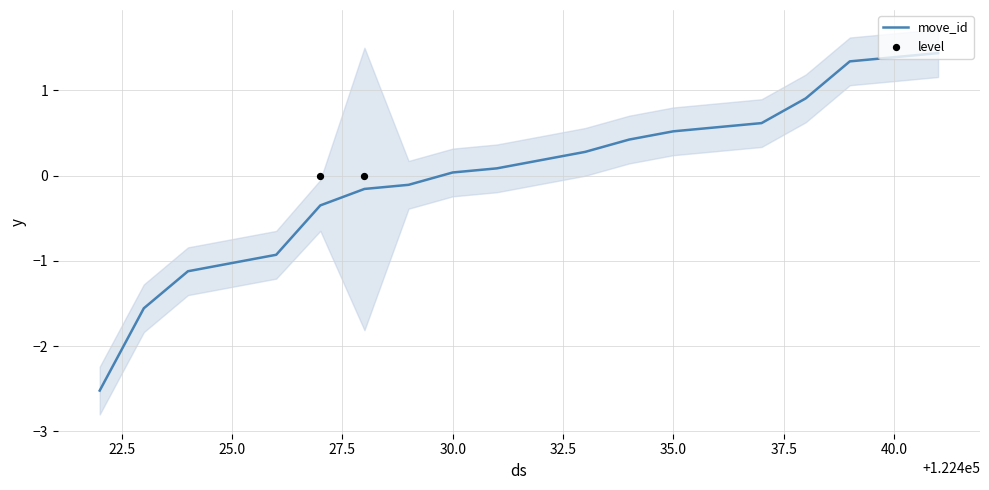

What is the change in value from 122427 to 122441?

+1.8